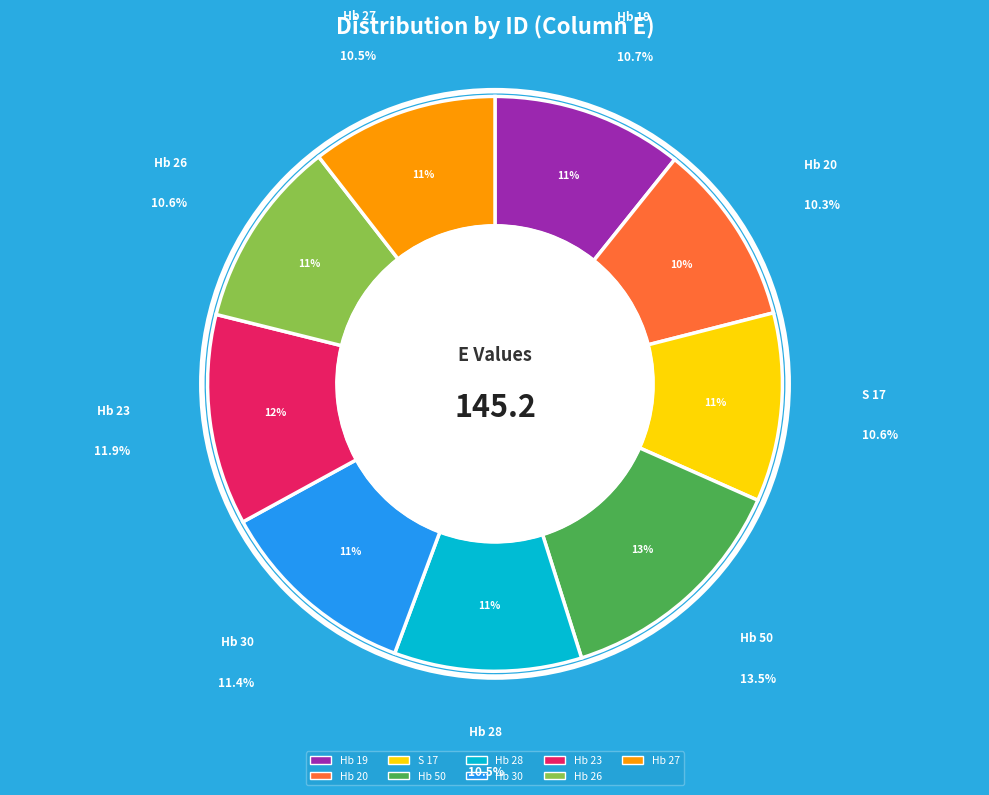

Rank the categories by value from highest to lowest.

Hb 50, Hb 23, Hb 30, Hb 19, S 17, Hb 26, Hb 28, Hb 27, Hb 20